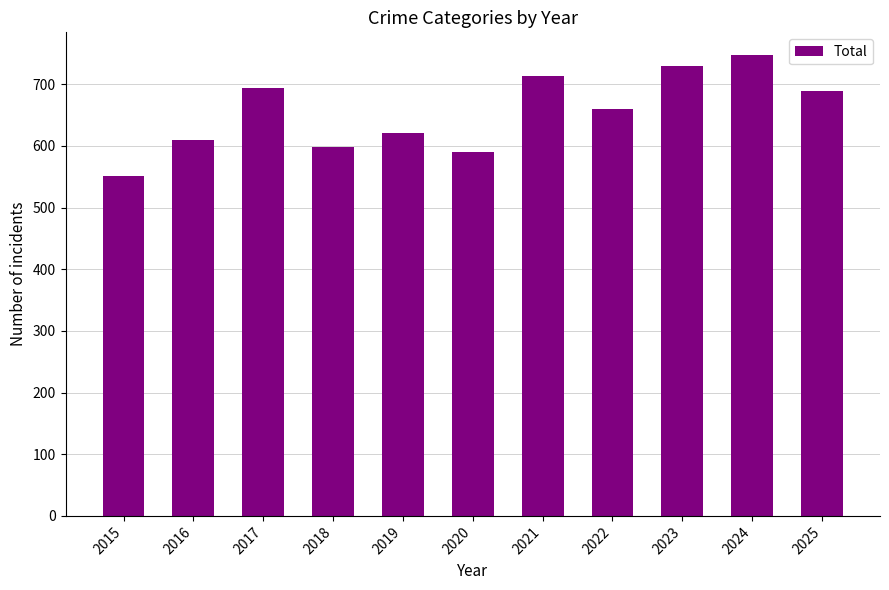

How many data points does each series have?

11